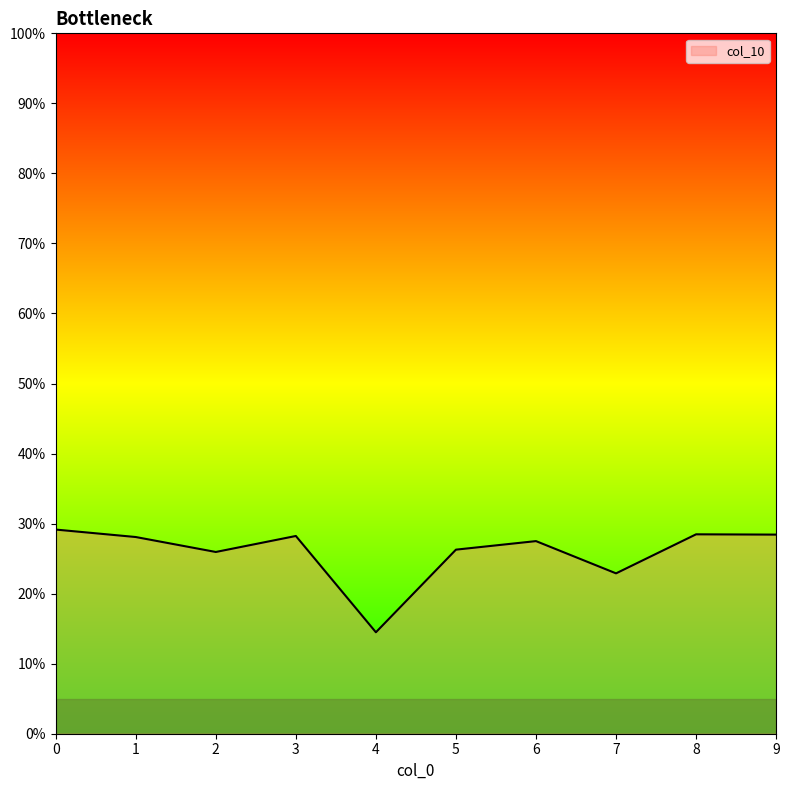

Does the chart have visible grid lines?

No